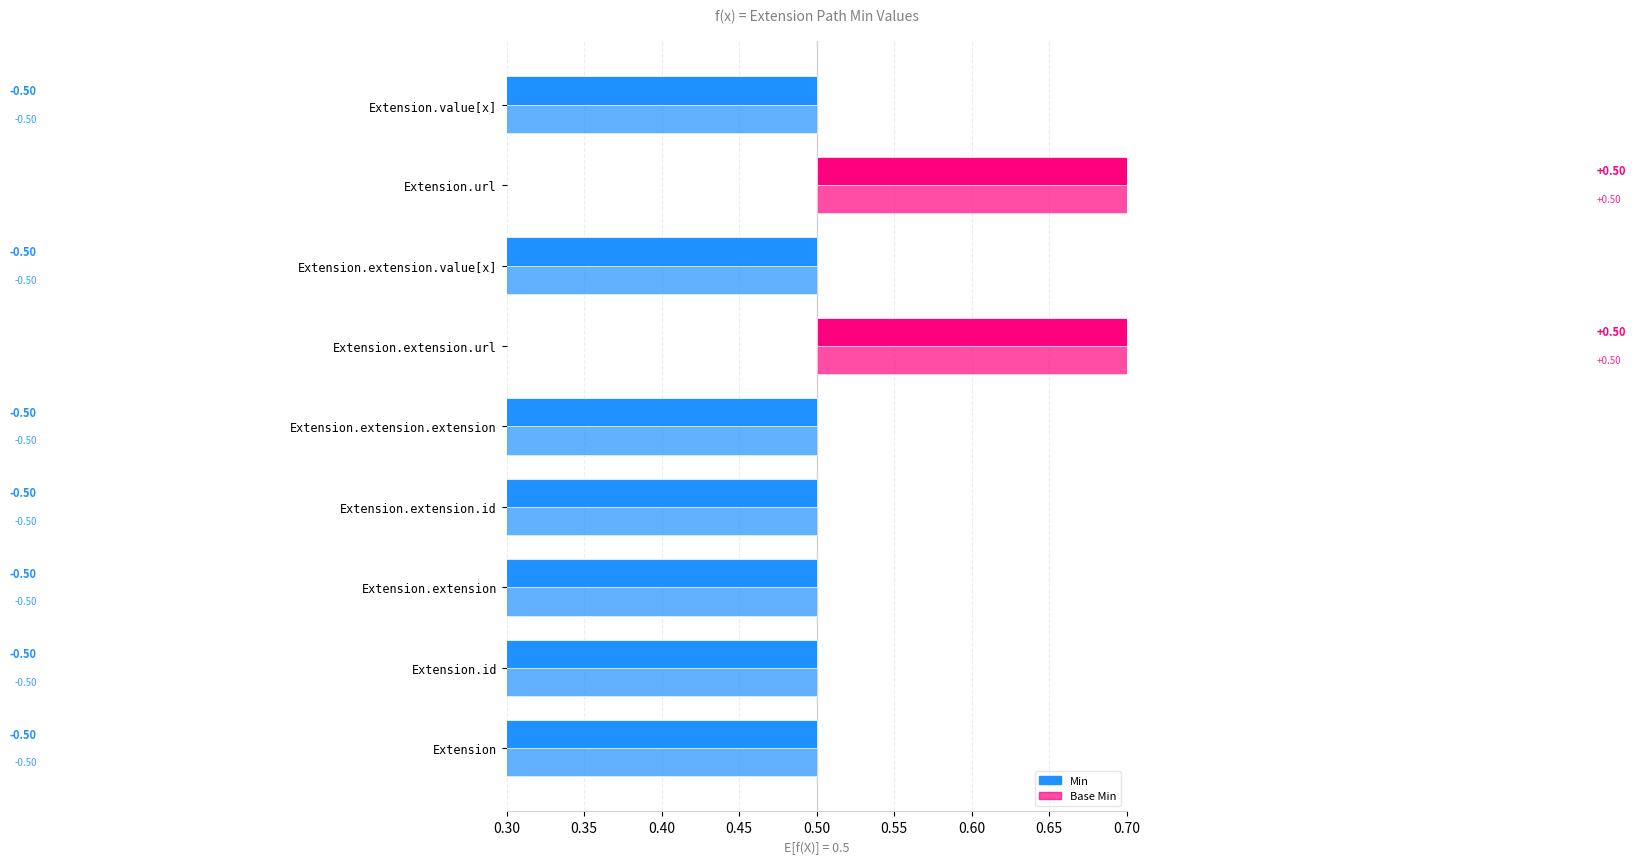

Rank the categories by Min value from highest to lowest.

Extension.extension.url, Extension.url, Extension, Extension.id, Extension.extension, Extension.extension.id, Extension.extension.extension, Extension.extension.value[x], Extension.value[x]